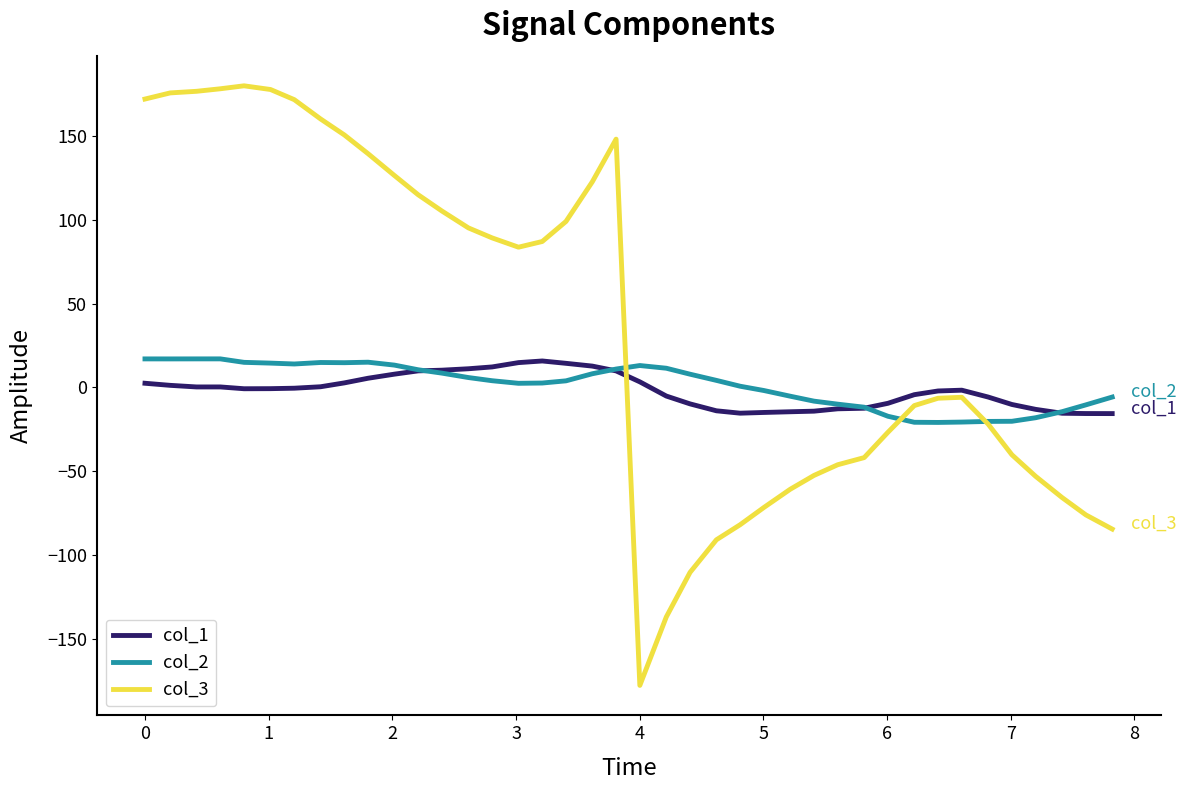

True or false: col_1 and col_3 intersect in this chart.

True